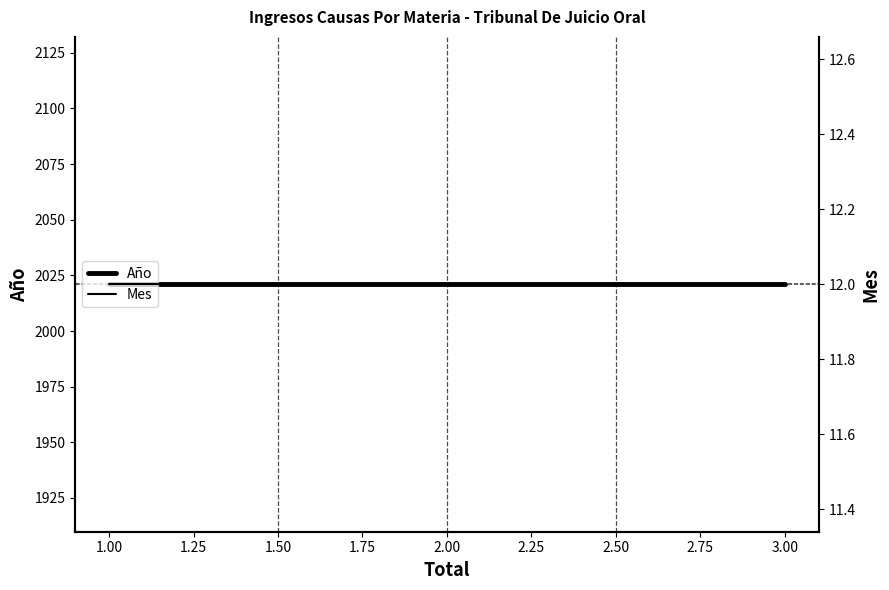

Read the Mes value at 1.00.

12